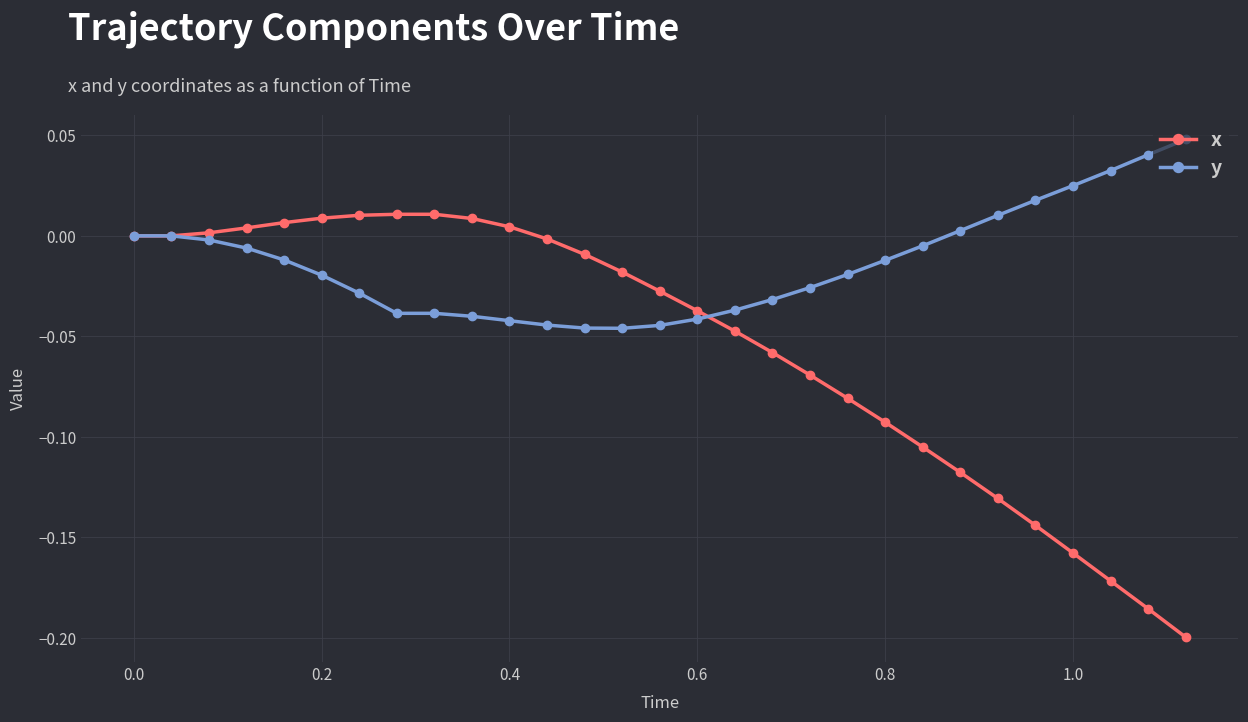

Which series has the largest total across all categories?

y